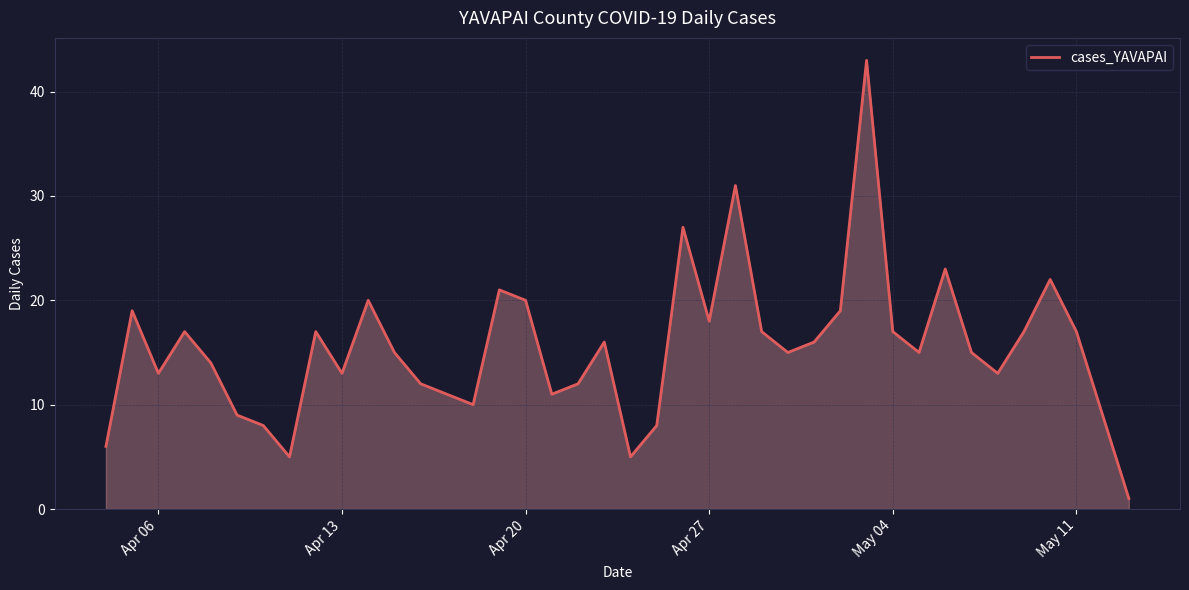

What is the maximum value shown in the chart?

43